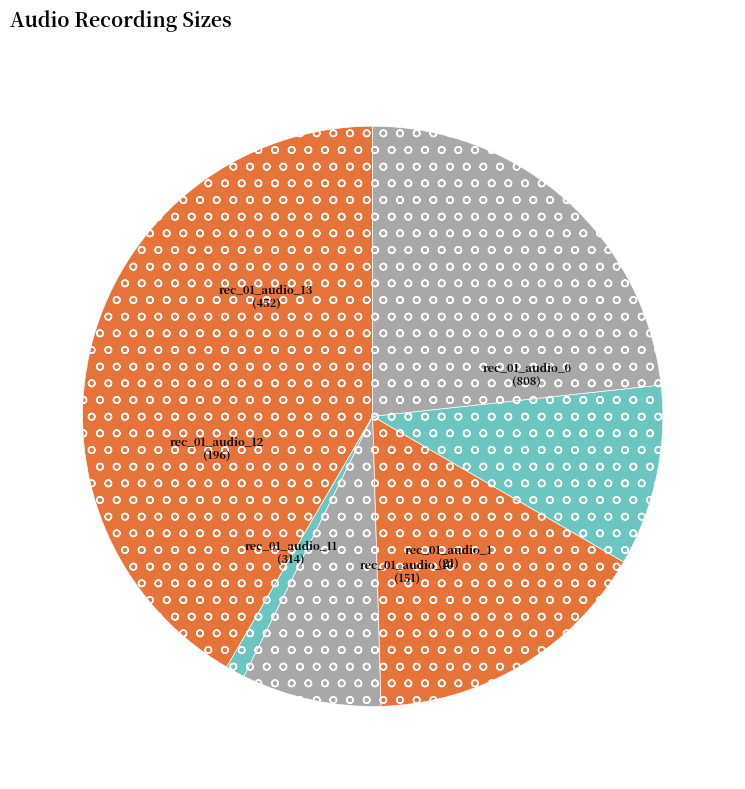

Rank the categories by value from lowest to highest.

rec_01_audio_1, rec_01_audio_10, rec_01_audio_12, rec_01_audio_11, rec_01_audio_13, rec_01_audio_0